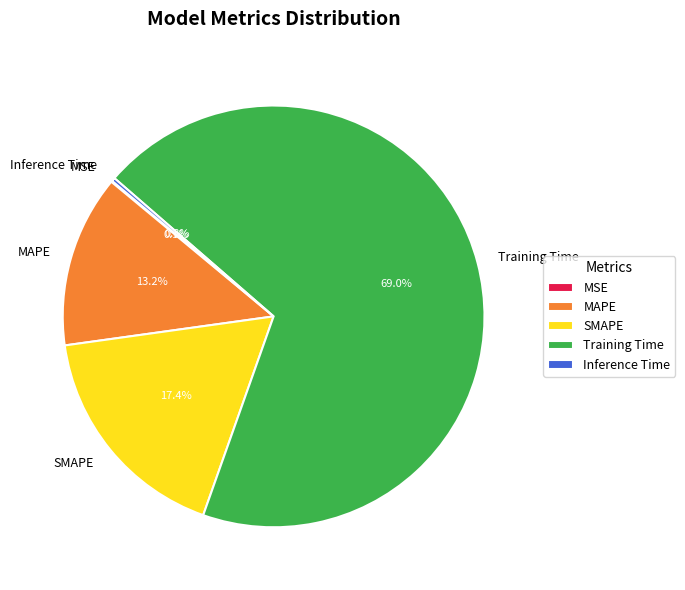

To the nearest percent, what is the difference between the largest and smallest slice percentages?

69%